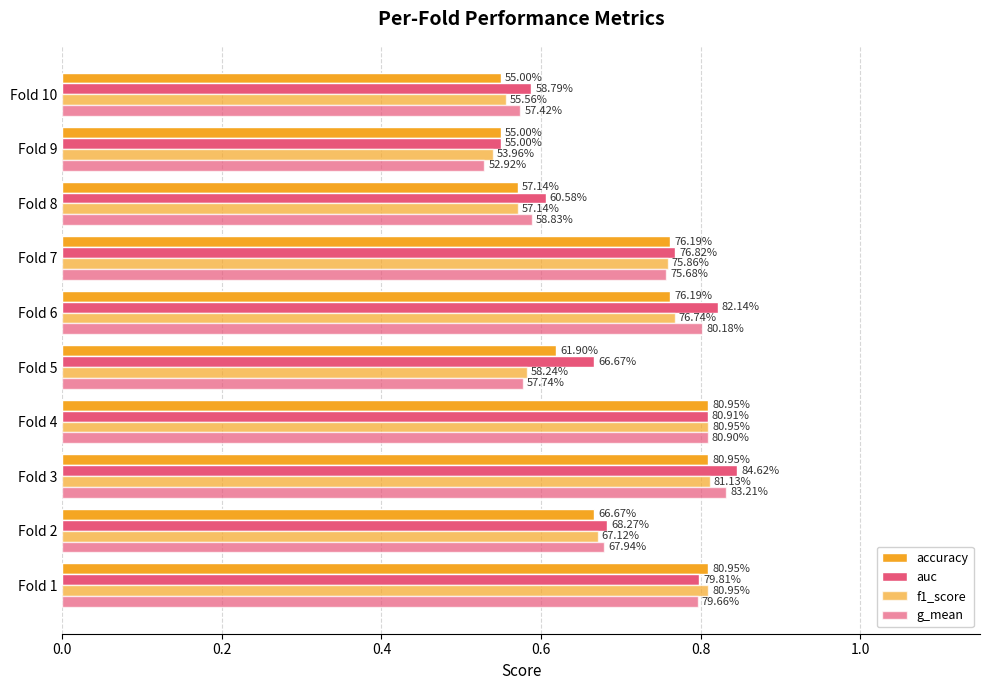

What is the highest value of the f1_score series?

0.8